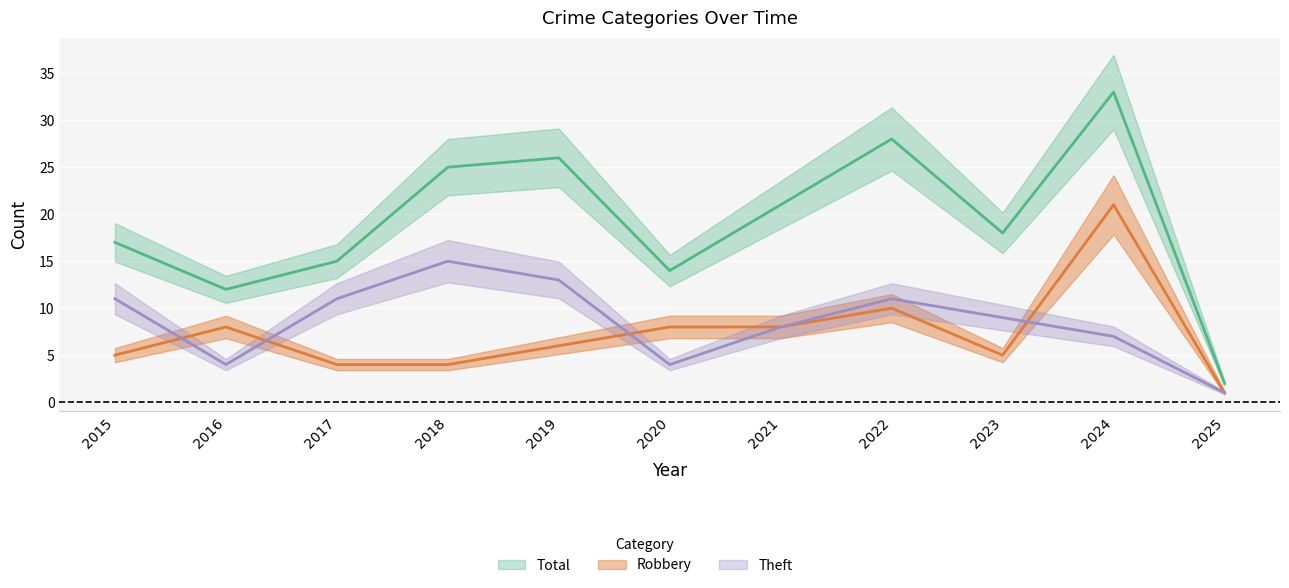

In Total, how many points are higher than both neighbors (excluding endpoints)?

3